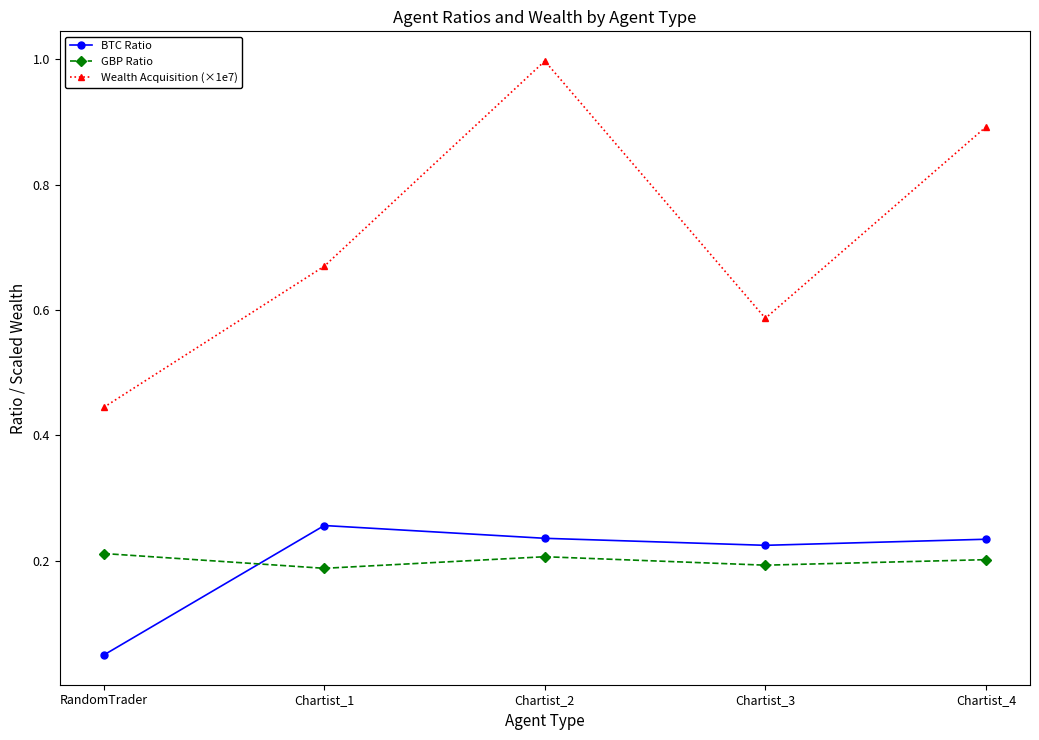

Between RandomTrader and Chartist_3, which series saw the biggest shift?

BTC Ratio